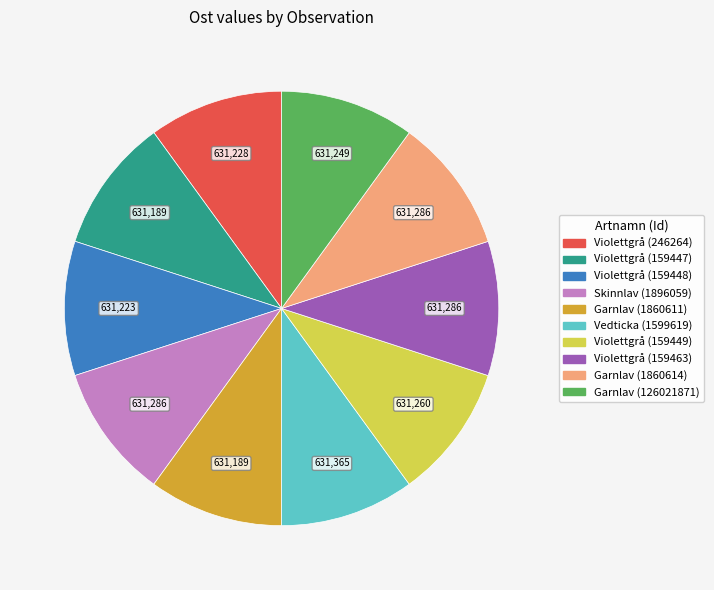

Is there any slice that represents more than half of the pie?

No